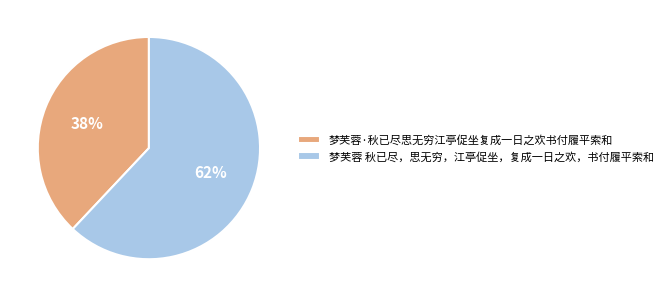

To the nearest percent, what percentage of the pie is 梦芙蓉·秋已尽思无穷江亭促坐复成一日之欢书付履平索和?

38%